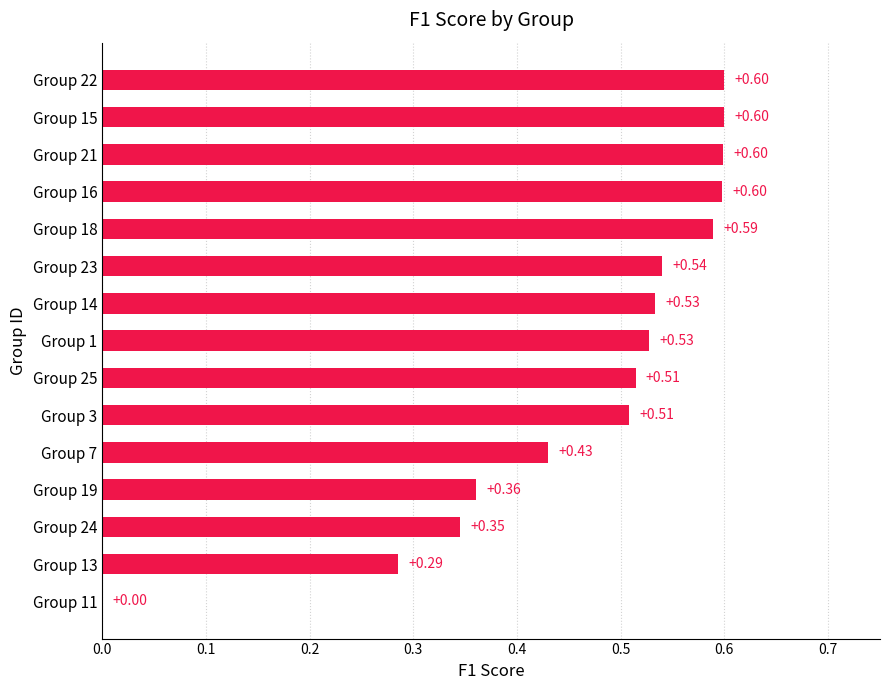

How many distinct data groups are displayed?

1